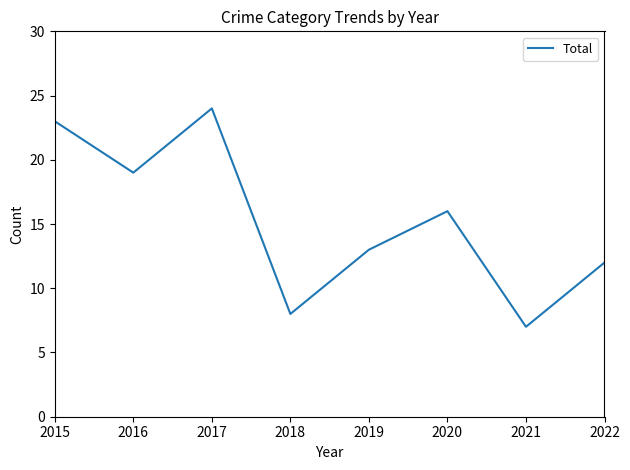

Reading left to right, transcribe all the data shown in this chart.

23	19	24	8	13	16	7	12